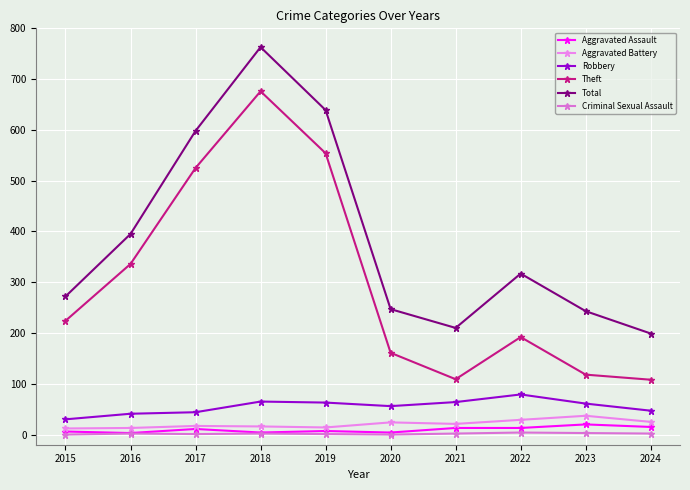

Where is the first local minimum for Robbery?

2020